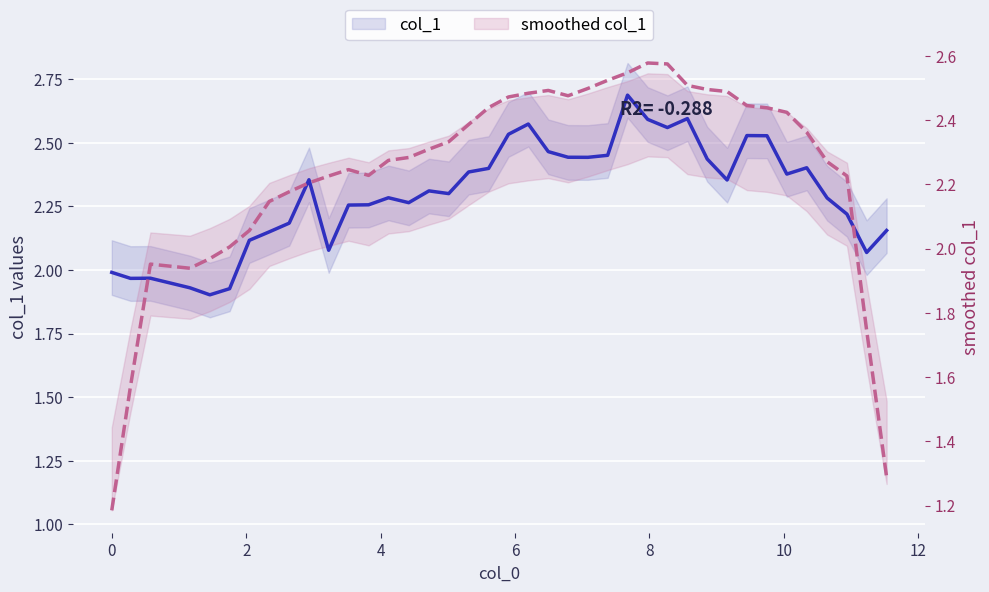

Where do col_1 and smoothed col_1 first cross each other?

2 and 4